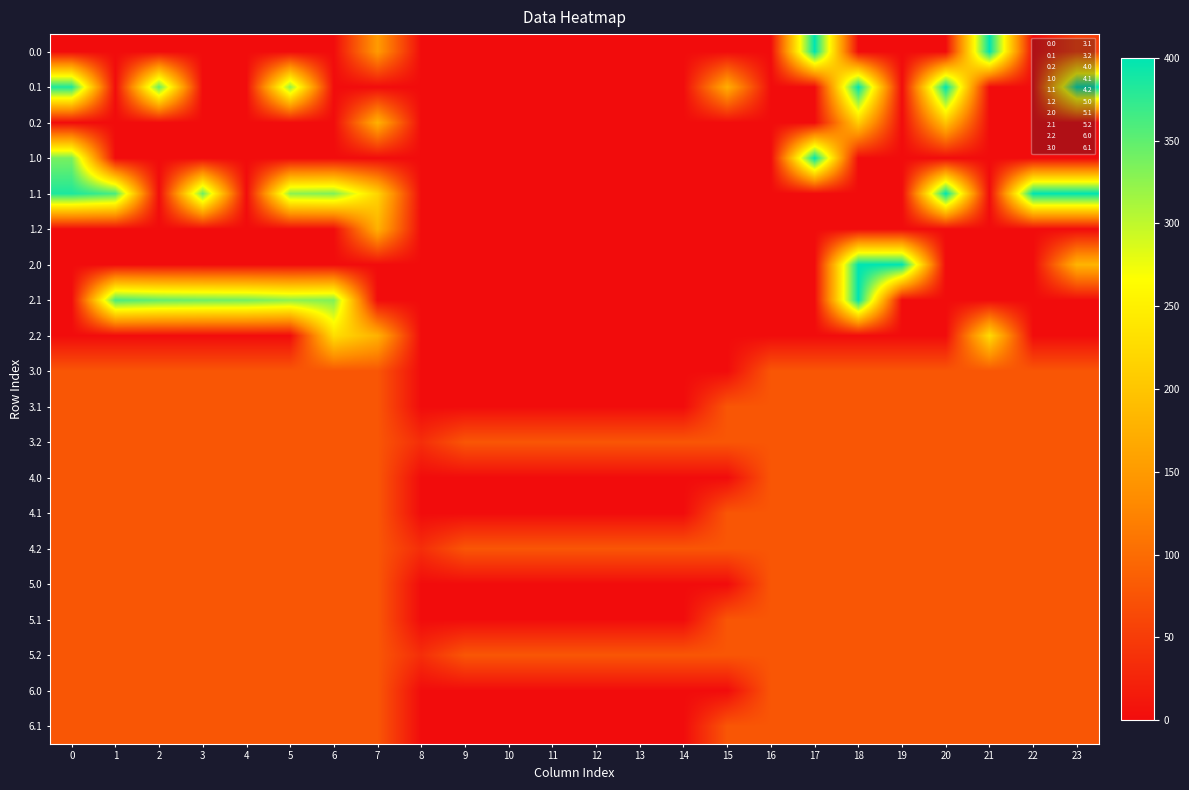

Which has a higher value, 4 or 9?

4